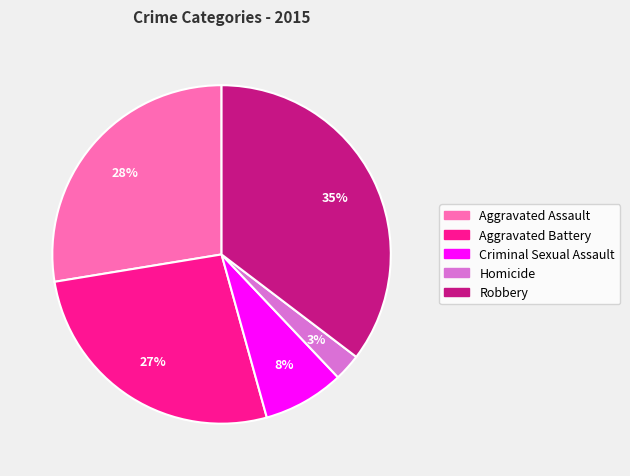

Is the sum of Homicide and Robbery greater than half?

No